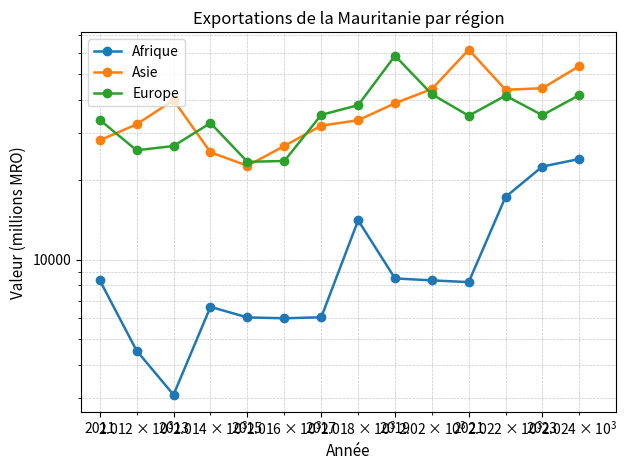

True or false: Asie has a value of 28154.3 at 2011.

True